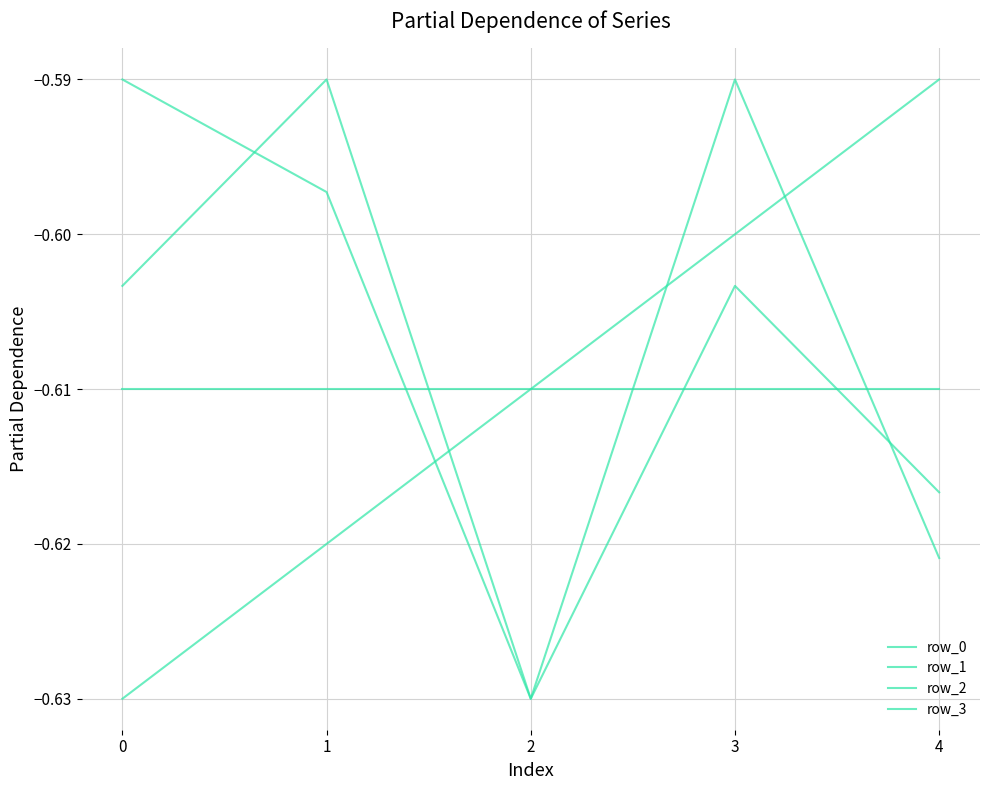

How many intersections are there between row_1 and row_2?

2